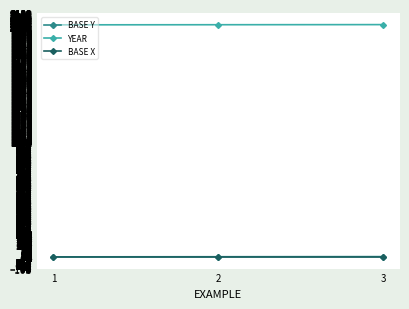

Is the value of BASE X at 2 greater than the value of YEAR at 2?

No